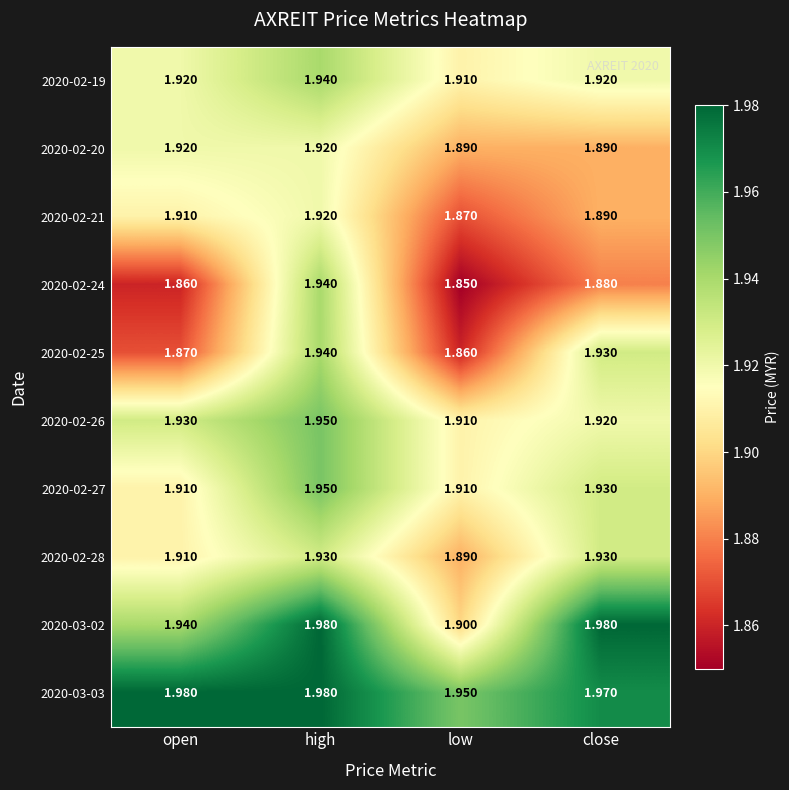

At which category is the sum across all series the highest?

high